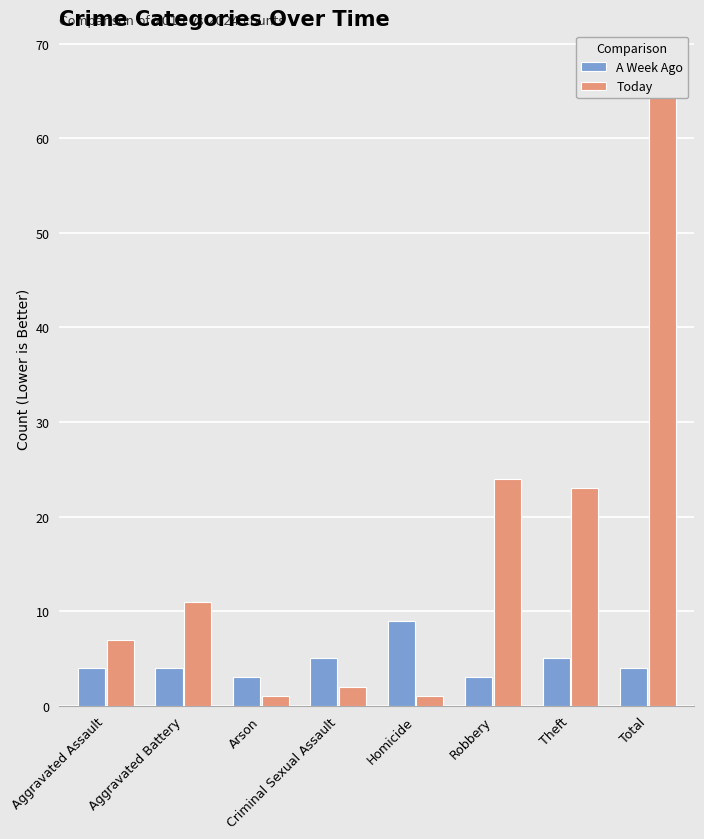

What is the label of the 3rd bar from the right?

Robbery